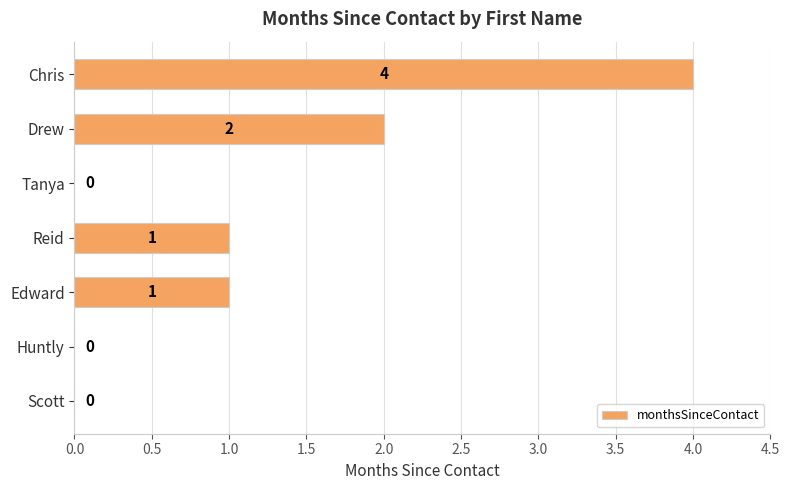

What is the maximum value shown in the chart?

4